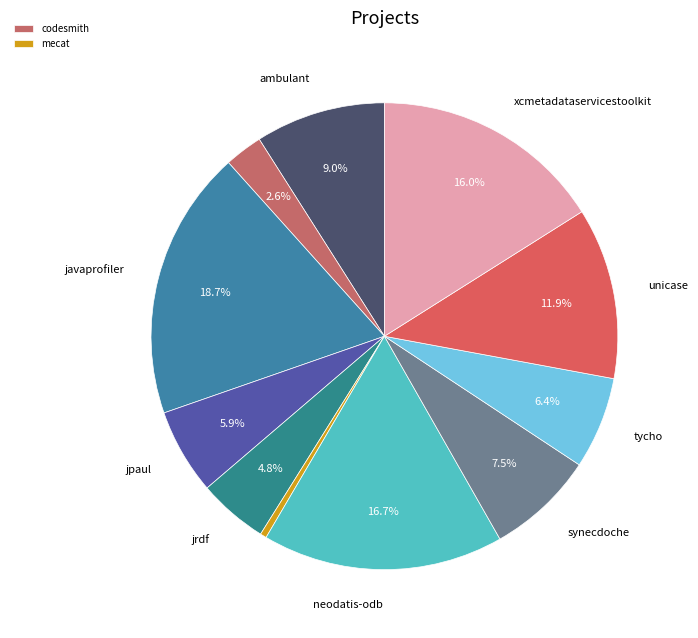

Which category has the biggest portion of the pie?

javaprofiler.csv